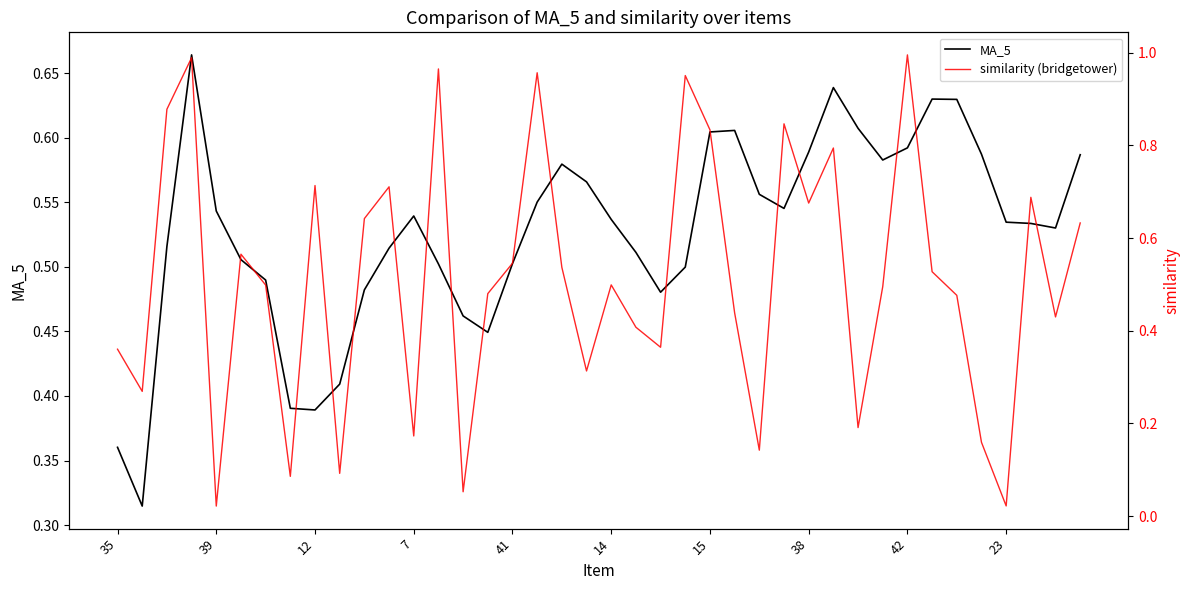

True or false: MA_5 has a value of 1.0 at 38.

False